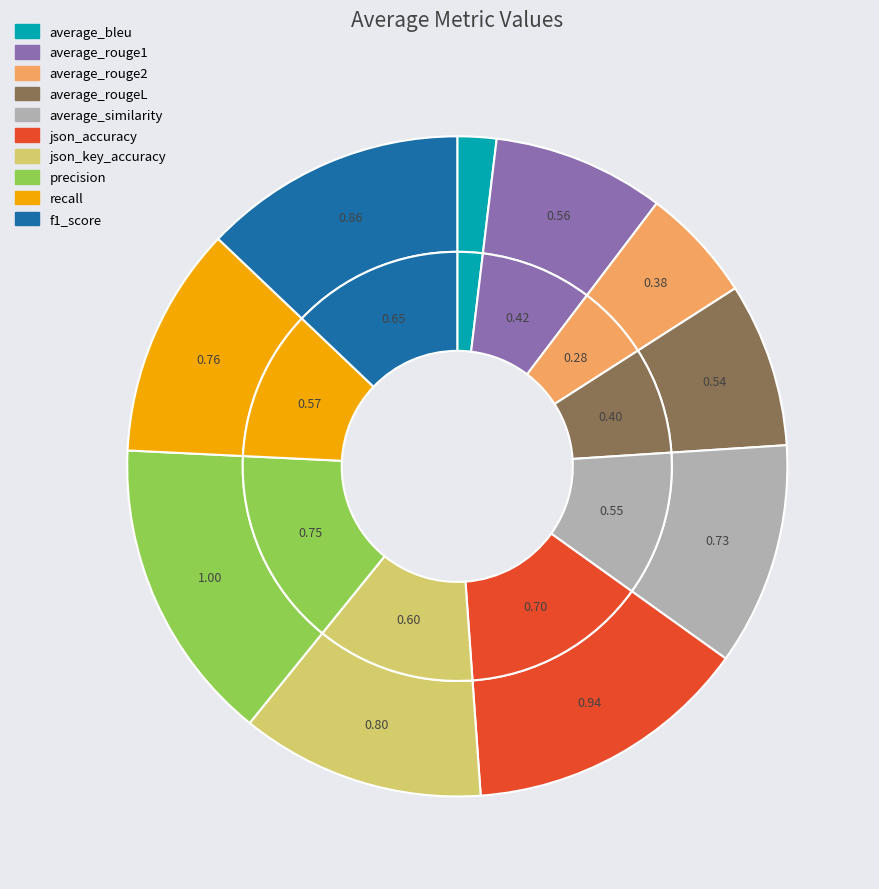

How many slices are in this pie chart?

10